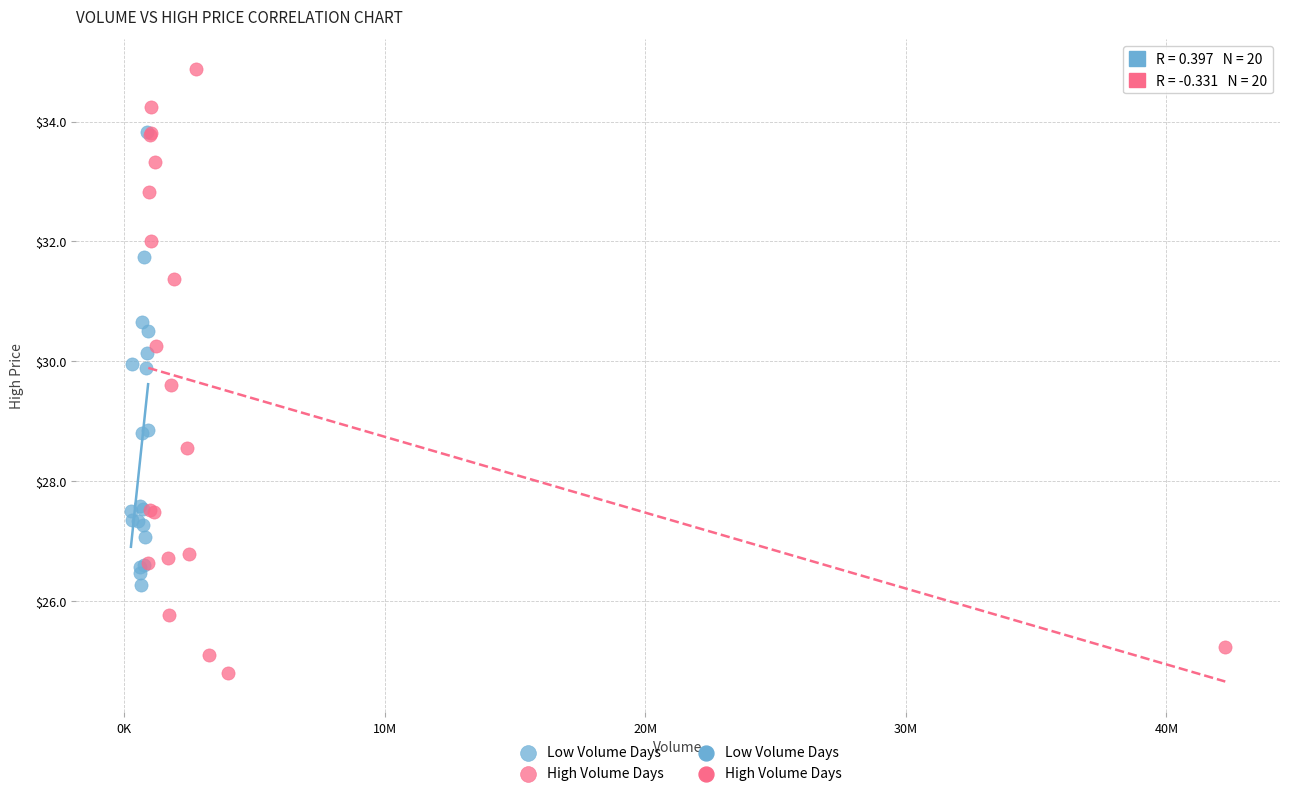

Which series contains the highest Y value?

High Volume Days